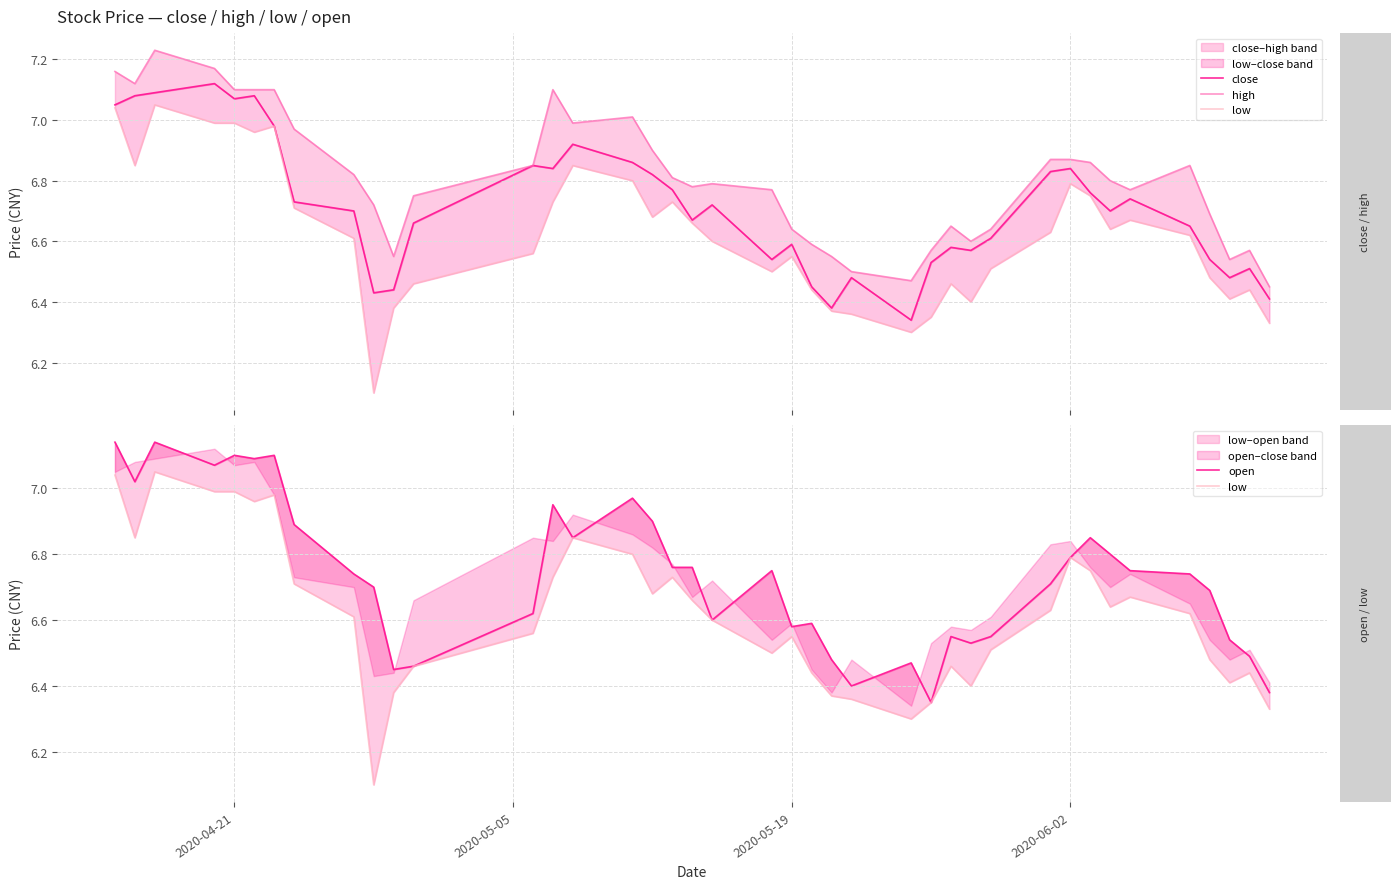

Is the value of low at 20 greater than the value of close at 5?

No